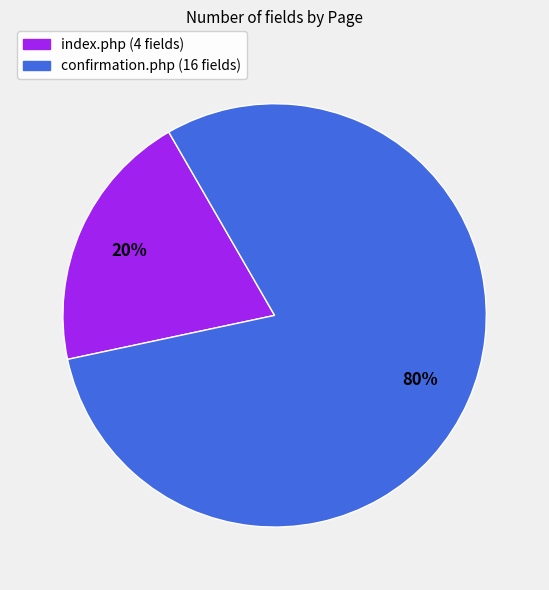

What is the smallest slice in the pie chart?

index.php